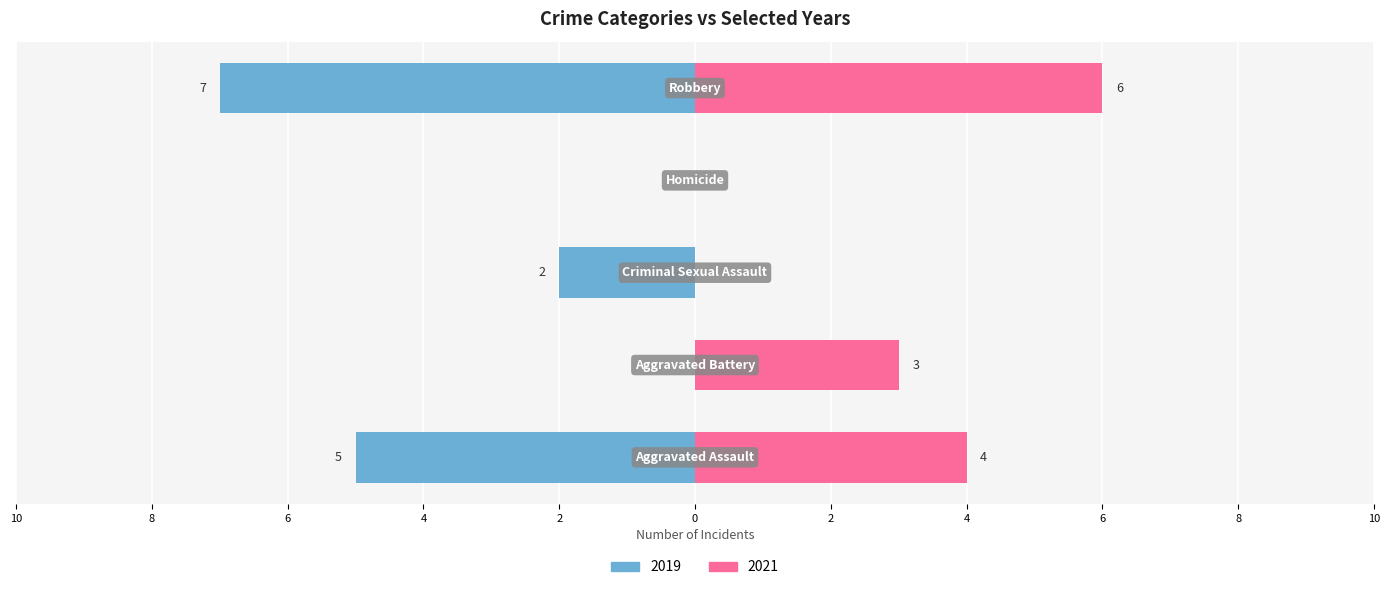

How many values in the 2021 series are below 3?

2